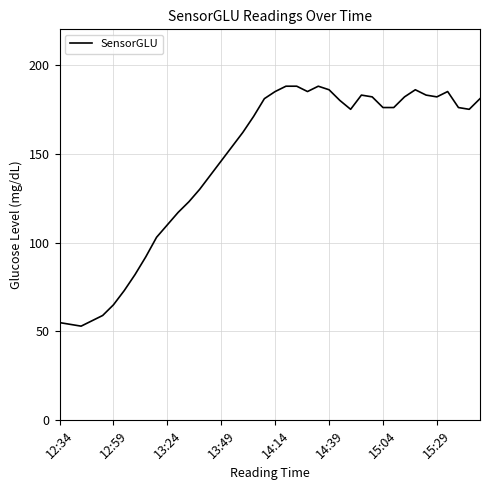

Reading left to right, extract all data points from this chart.

55	54	53	56	59	65	73	82	92	103	110	117	123	130	138	146	154	162	171	181	185	188	188	185	188	186	180	175	183	182	176	176	182	186	183	182	185	176	175	181